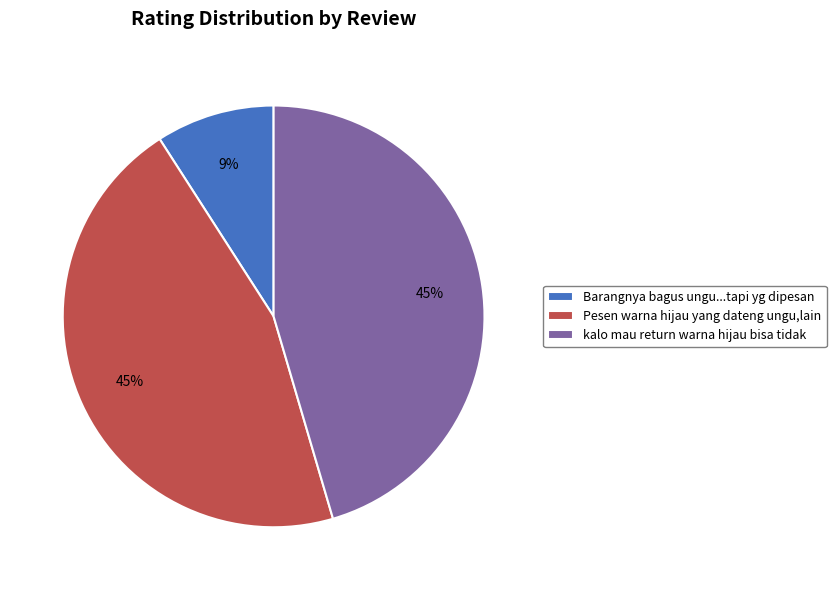

True or false: kalo mau return warna hijau bisa tidak accounts for 45% of the total.

True